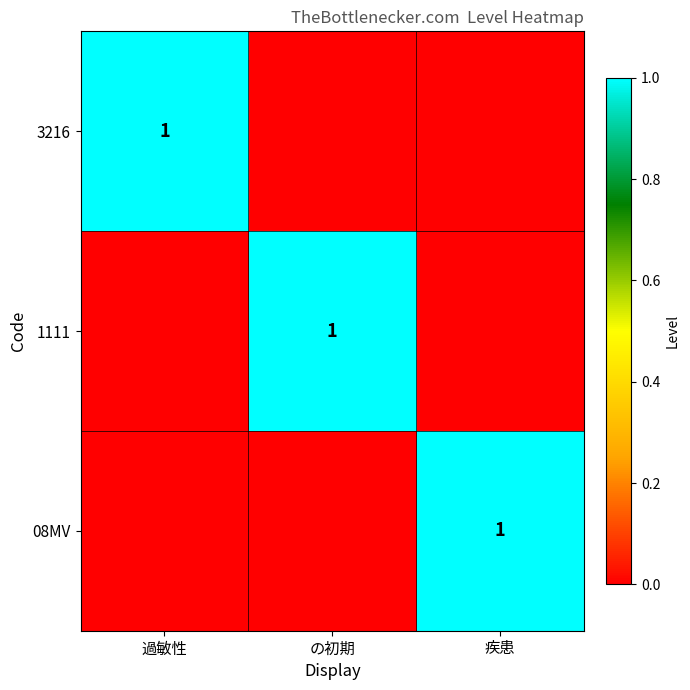

True or false: 1111 has a value of 2 at の初期.

False